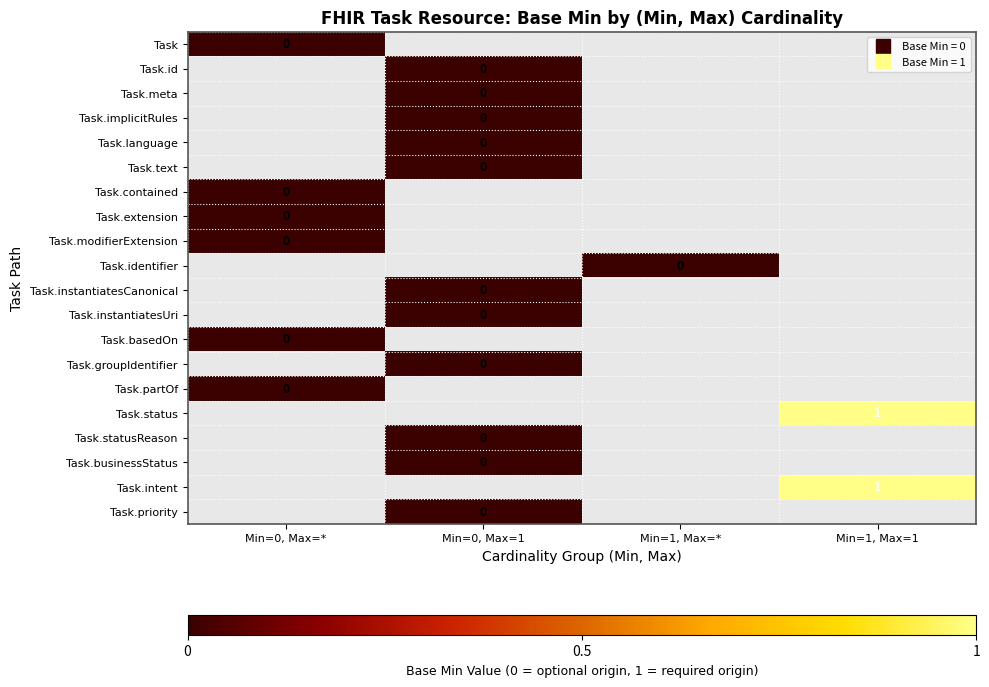

How many data points in Task.priority are above -1?

1